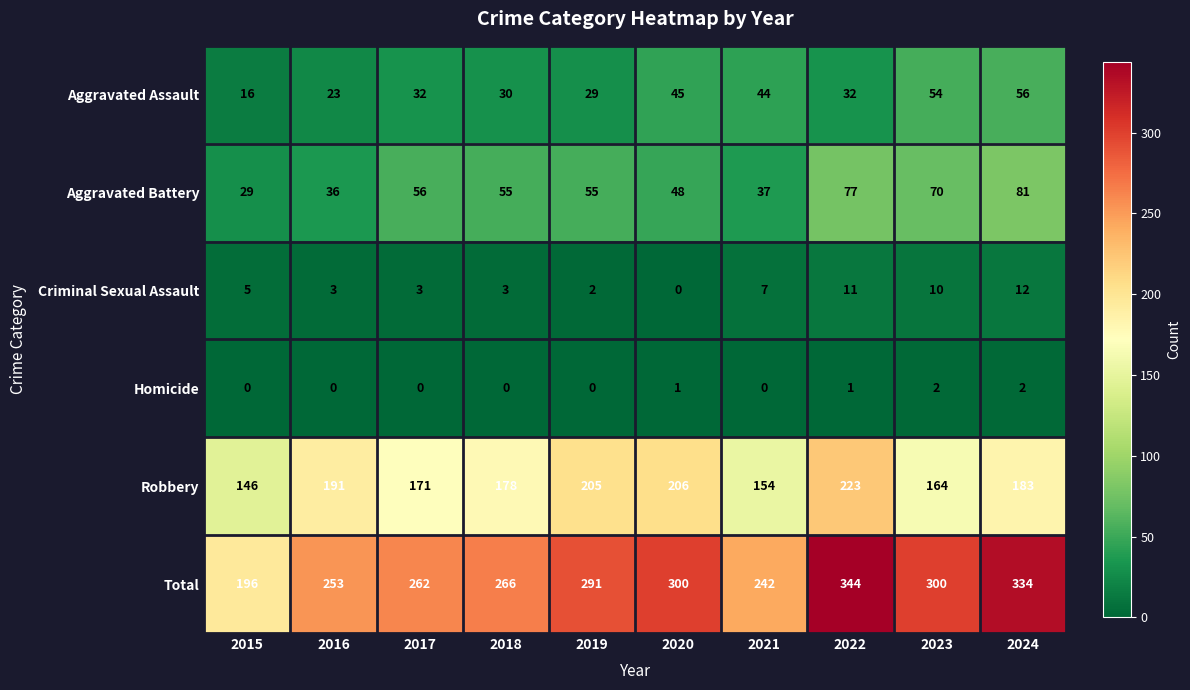

True or false: Robbery has a value of 171 at 2017.

True